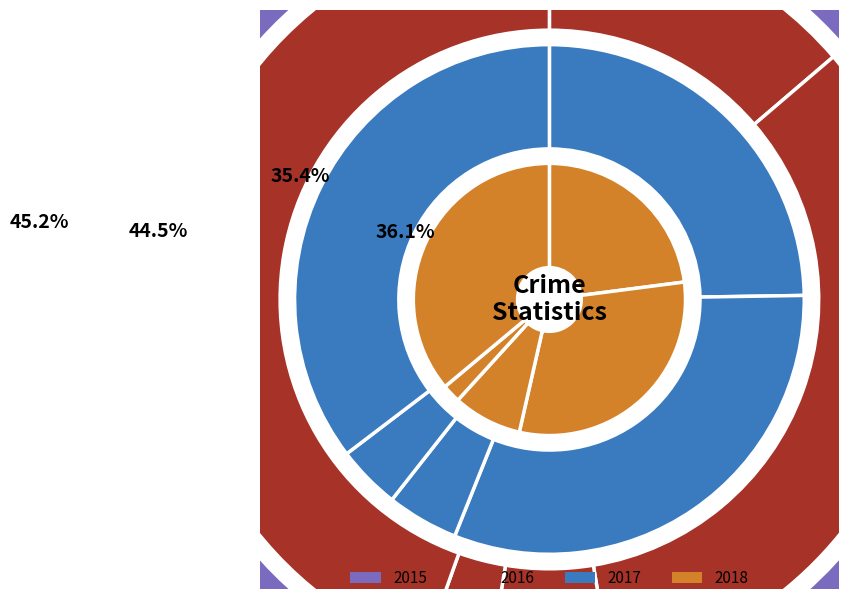

Count the number of slices in the pie.

5